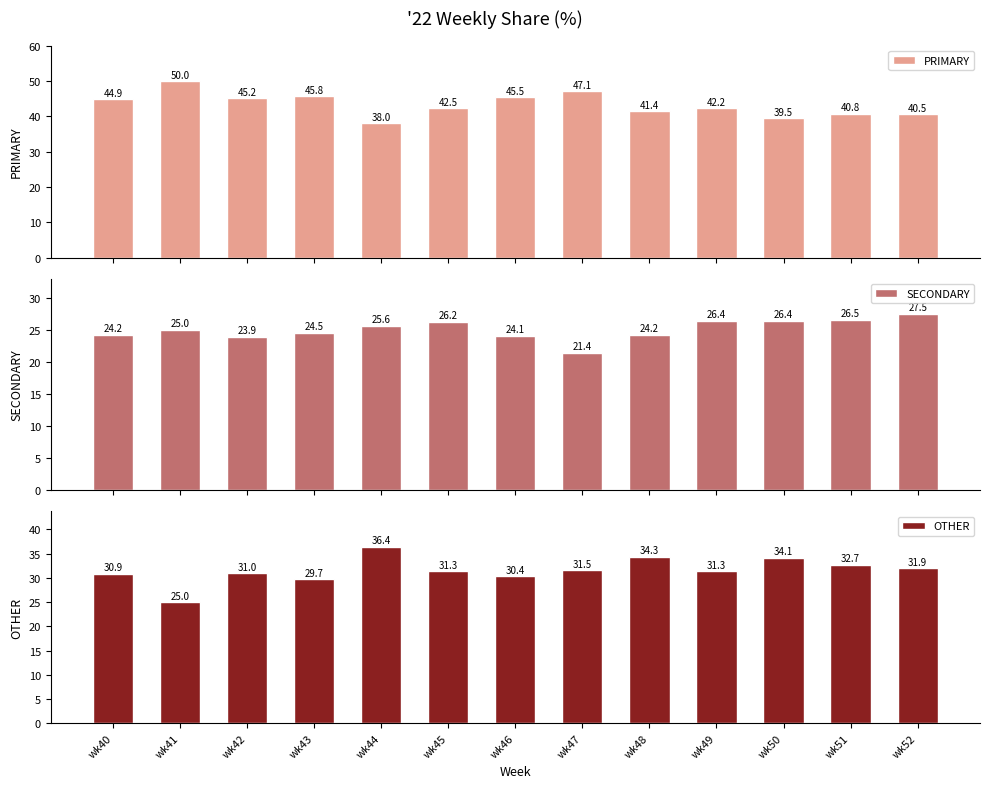

List the labels in order of PRIMARY value, smallest first.

wk44, wk50, wk52, wk51, wk48, wk49, wk45, wk40, wk42, wk46, wk43, wk47, wk41